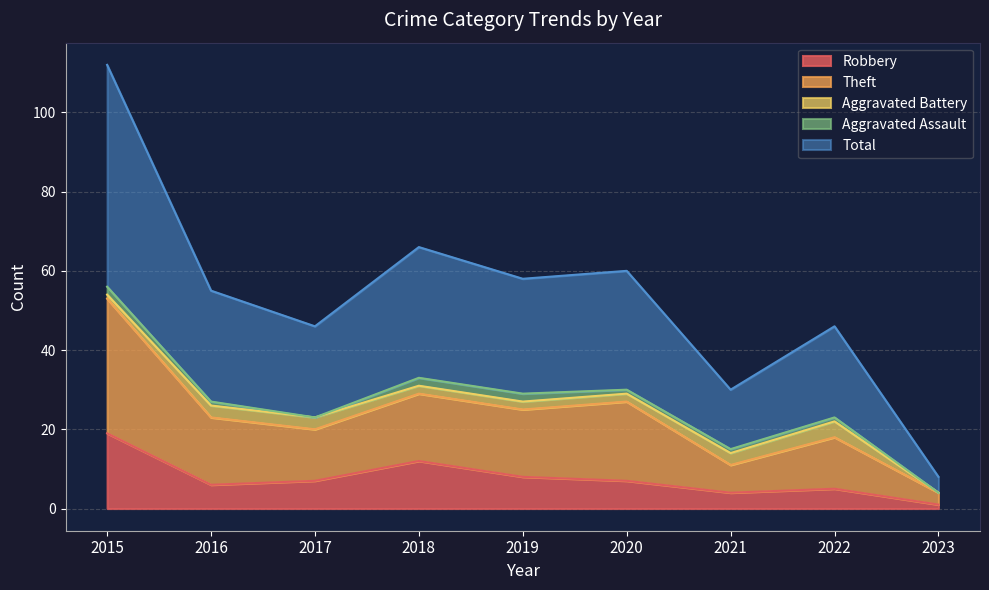

True or false: Theft and Robbery cross at least once.

False